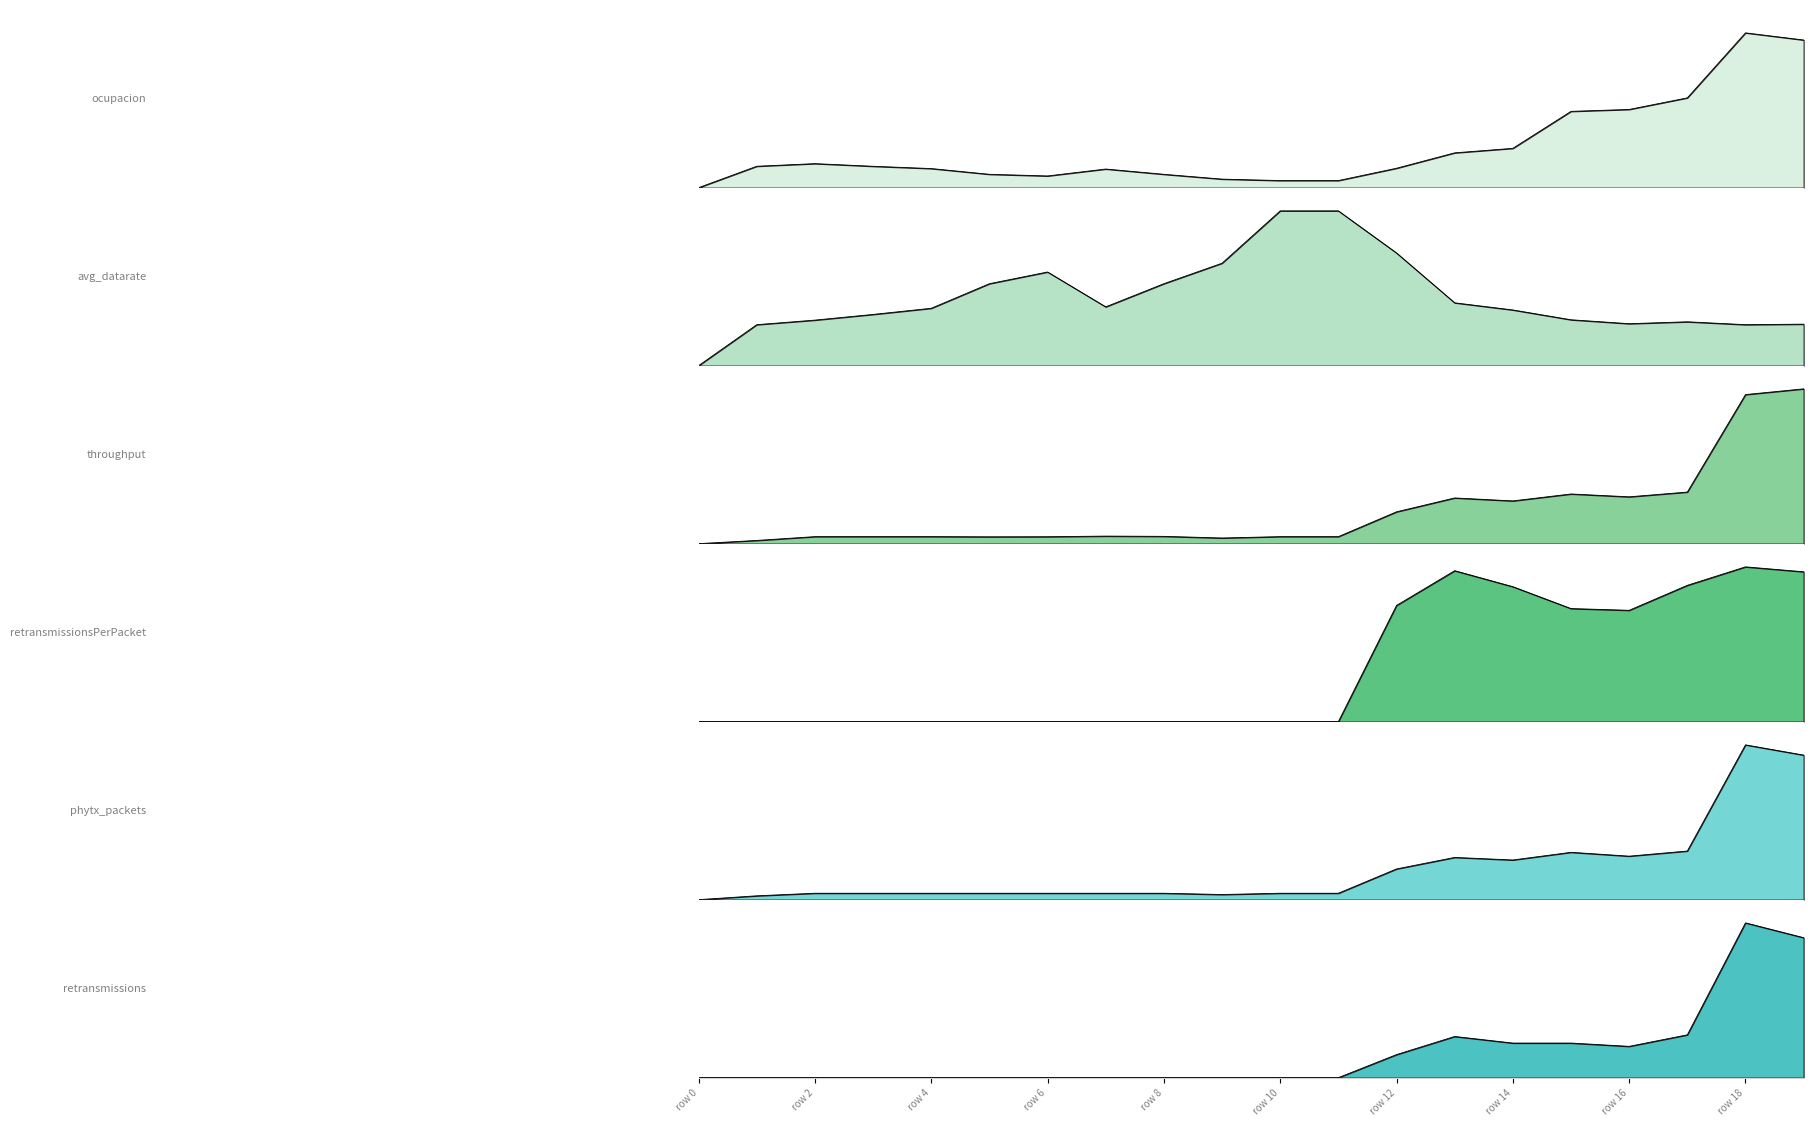

Which category has the highest value across all series?

row 18